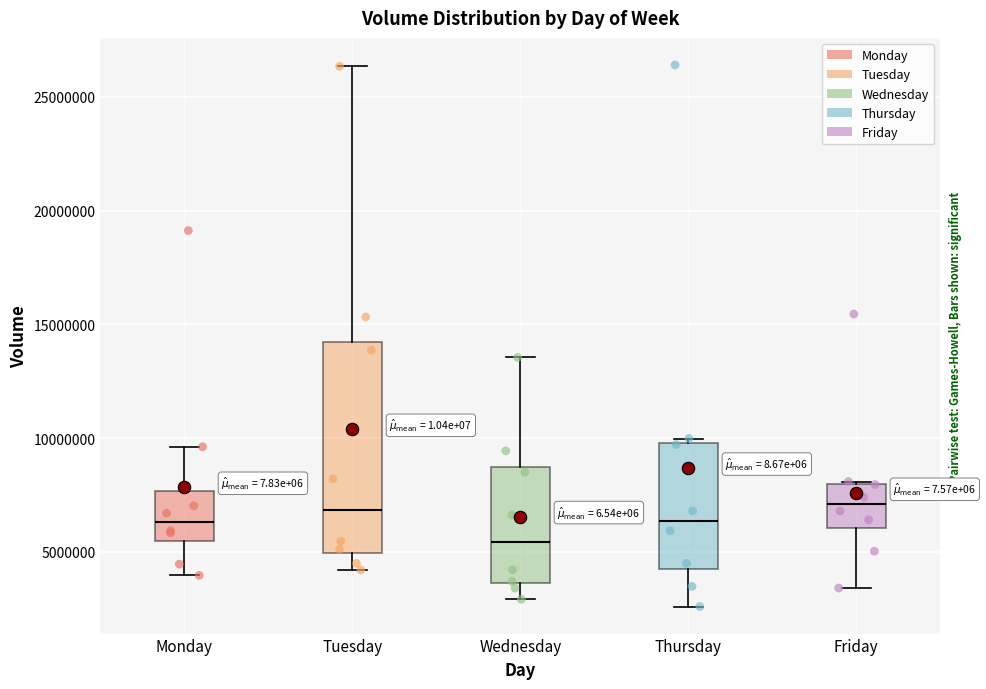

Reading left to right, transcribe this box plot: for each box, give where its median line is, the range the box spans, and where its two whiskers end, as read against the y-axis. The values are not printed on the chart, so give them approximately, as read against the axis.

Monday: median 6500000, box 5500000 to 7500000, whiskers 4000000 to 9500000
Tuesday: median 7000000, box 5000000 to 14000000, whiskers 4000000 to 26500000
Wednesday: median 5500000, box 3500000 to 8500000, whiskers 3000000 to 13500000
Thursday: median 6500000, box 4000000 to 10000000, whiskers 2500000 to 10000000 (just above the box's upper edge)
Friday: median 7000000, box 6000000 to 8000000, whiskers 3500000 to 8000000